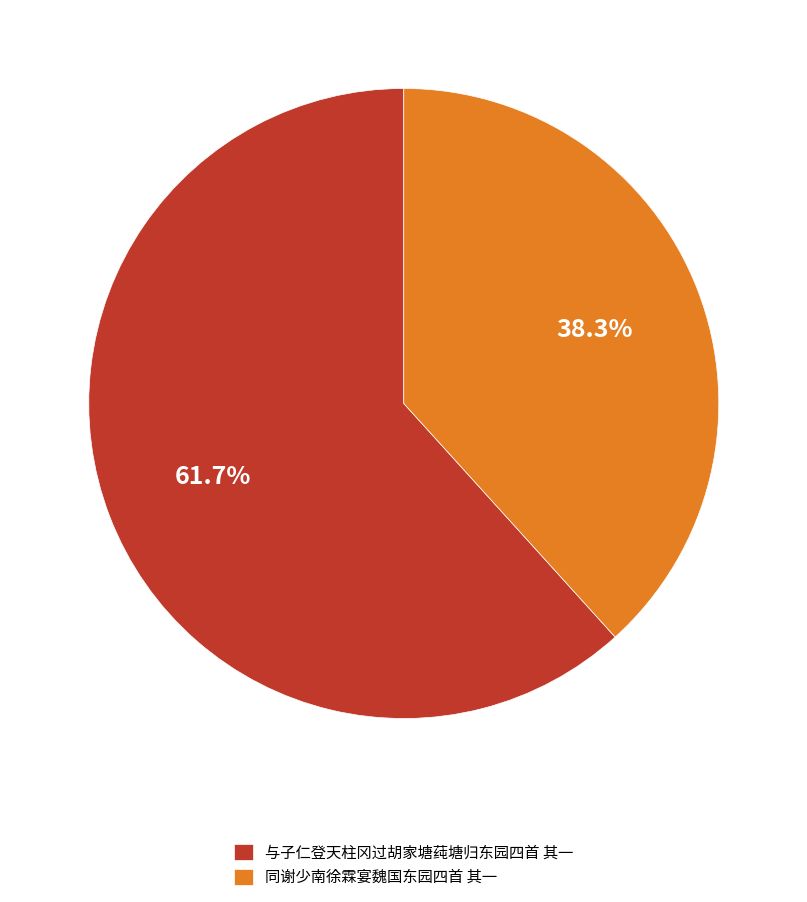

To the nearest percent, what portion does 与子仁登天柱冈过胡家塘莼塘归东园四首 其一 represent?

62%